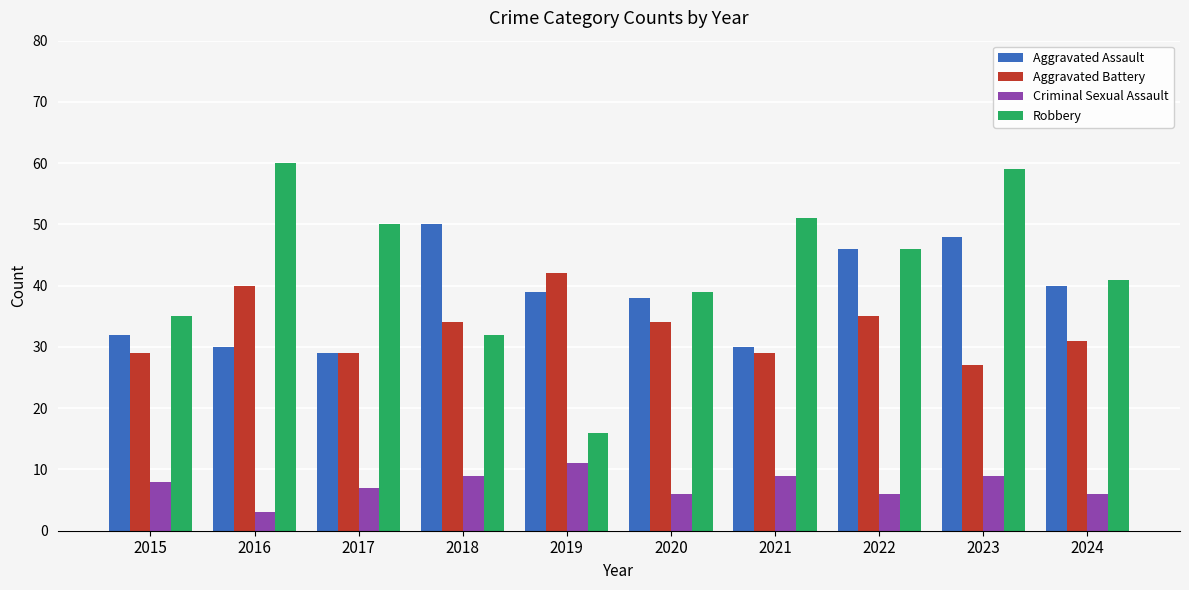

Which series changed the most between 2018 and 2020?

Aggravated Assault